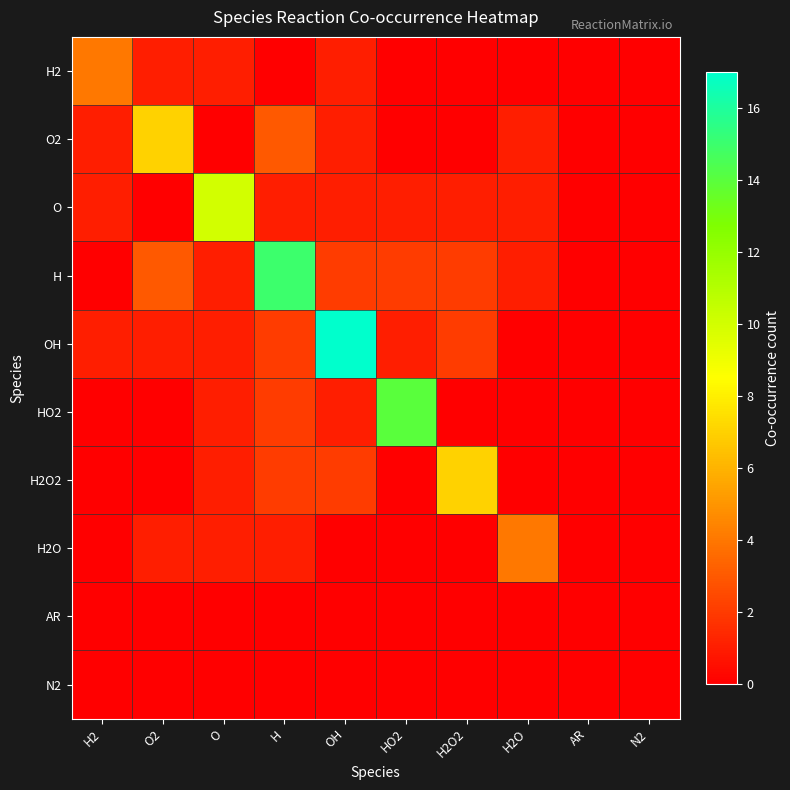

At how many categories does at least one series exceed 15?

1